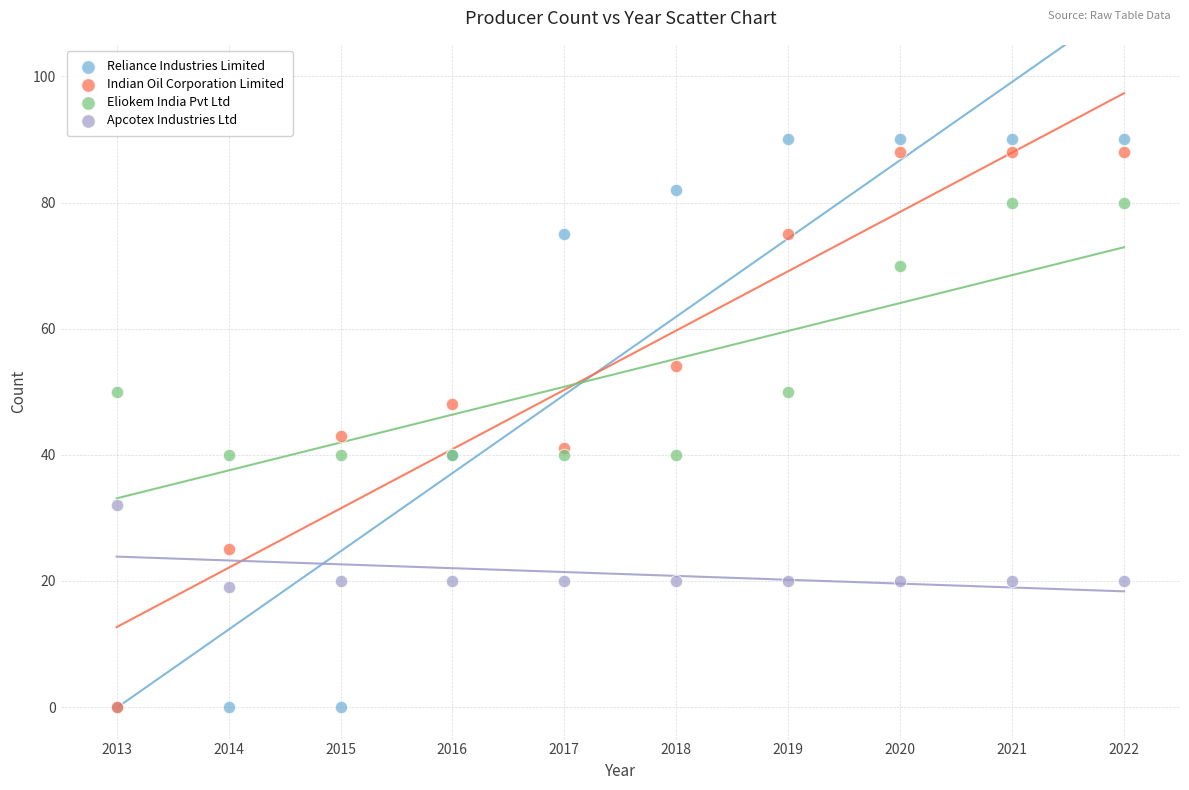

In the Eliokem India Pvt Ltd series, what Y value is closest to 60?

50